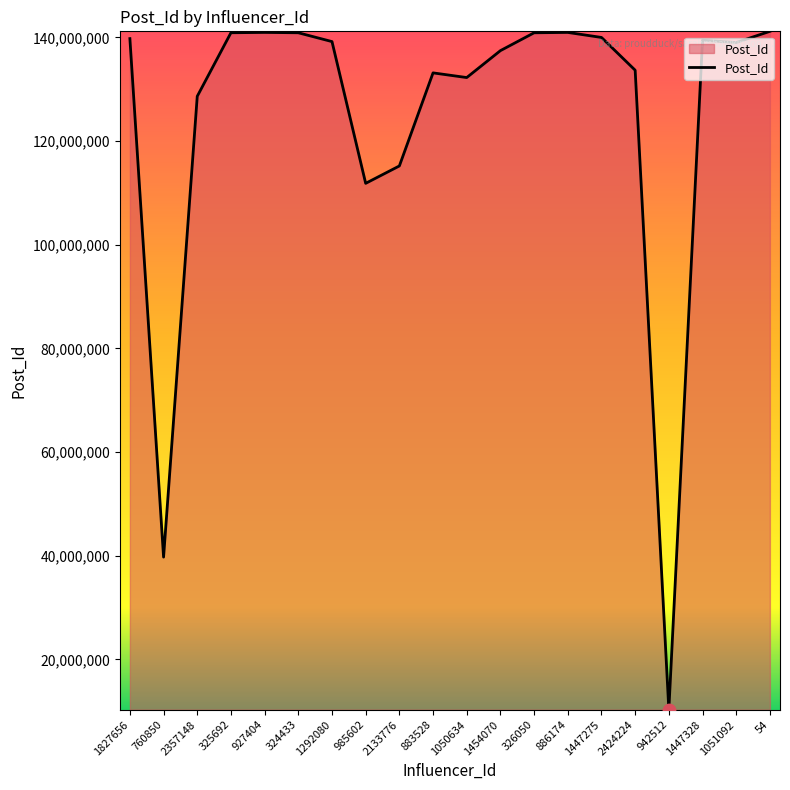

Approximately how many times larger is the value at 54 compared to 760850?

3.6